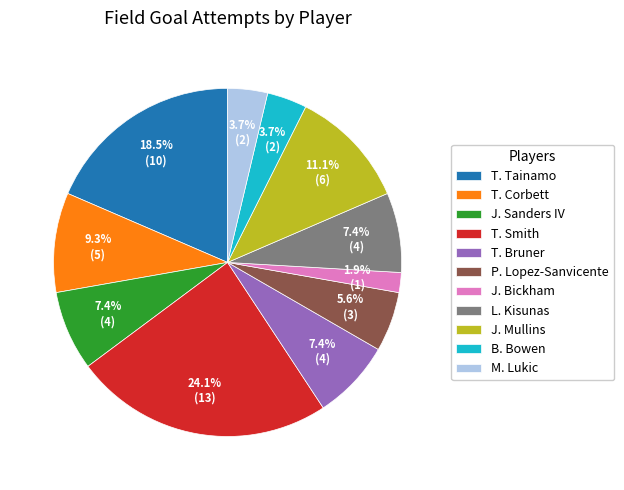

Which category has the smallest portion of the pie?

J. Bickham